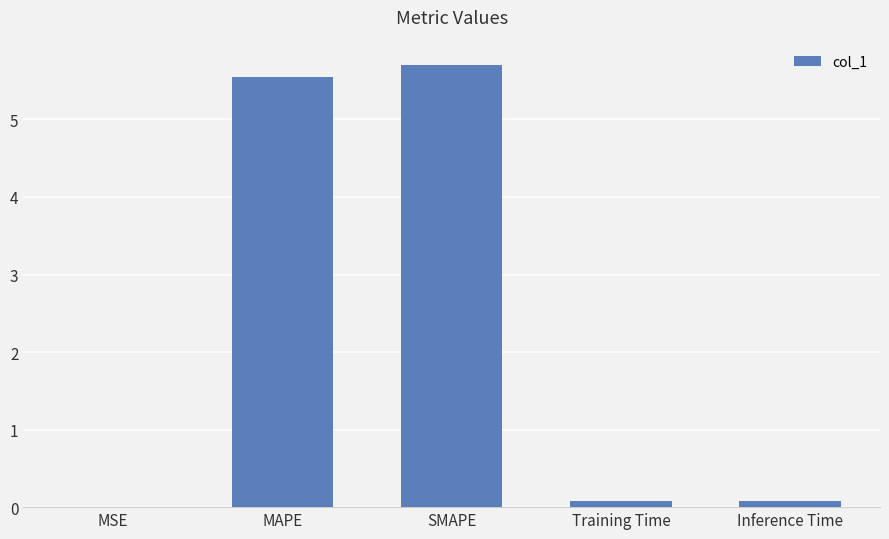

What is the approximate value at SMAPE?

5.7